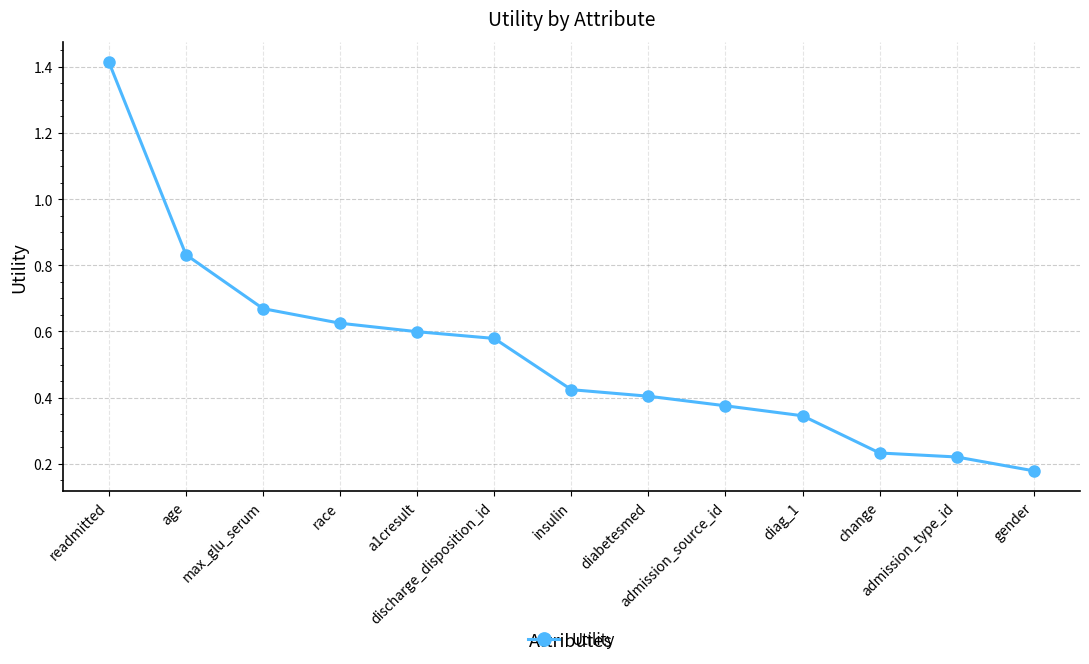

What is the sum of all values?

6.9